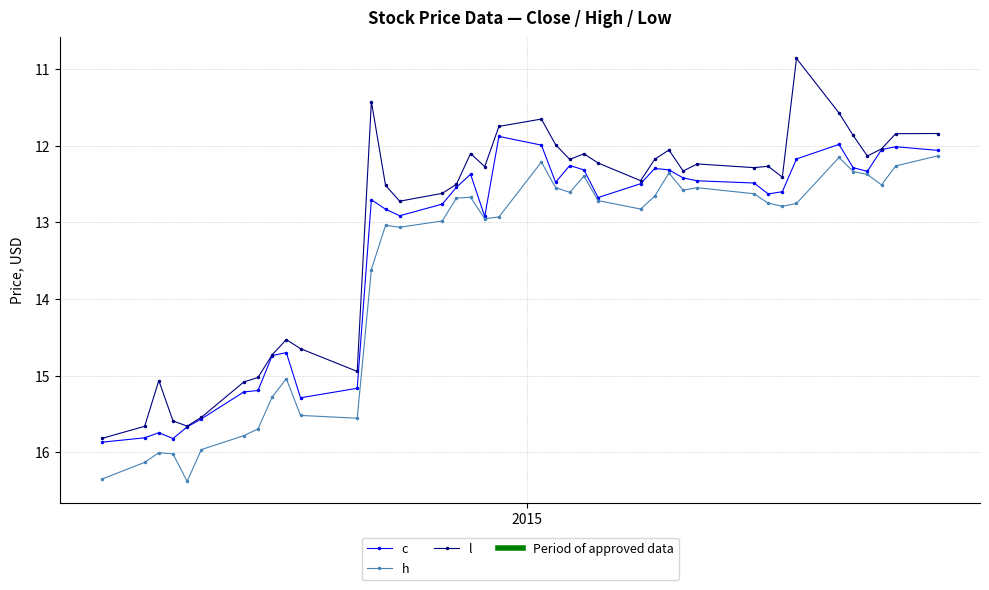

Which series has the largest total across all categories?

h